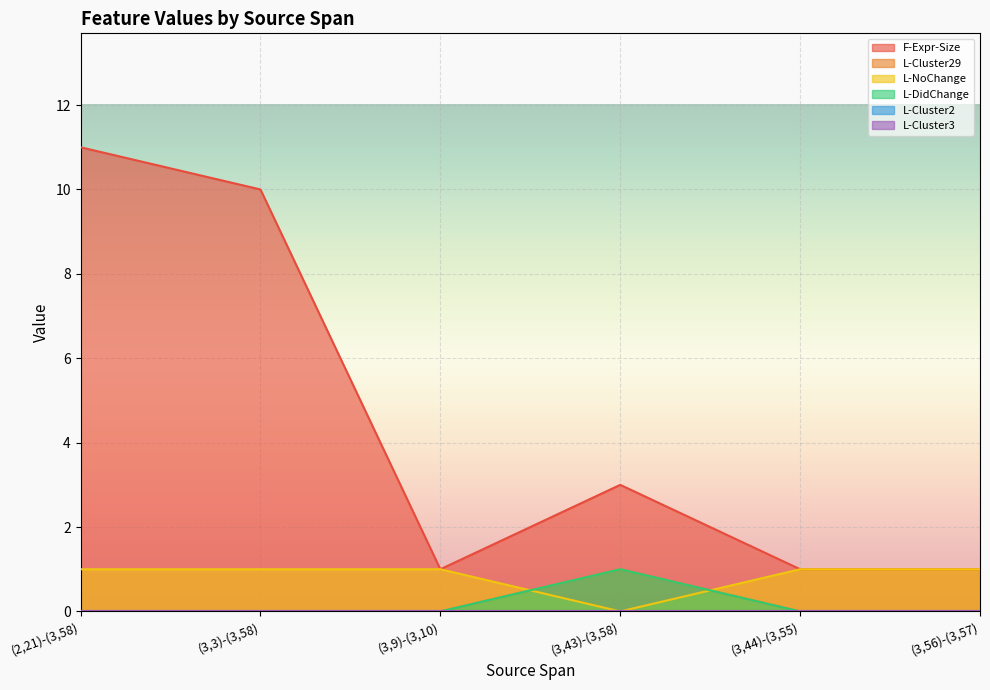

Where is L-DidChange nearest to the value 0?

(2,21)-(3,58)